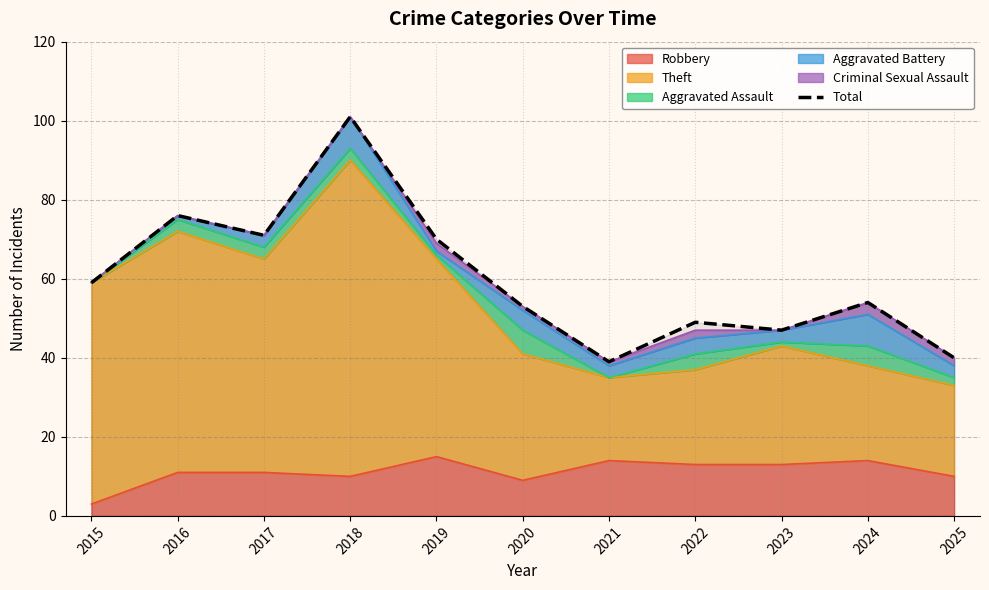

Approximately how many times larger is the value at 2016 compared to 2023?

1.6